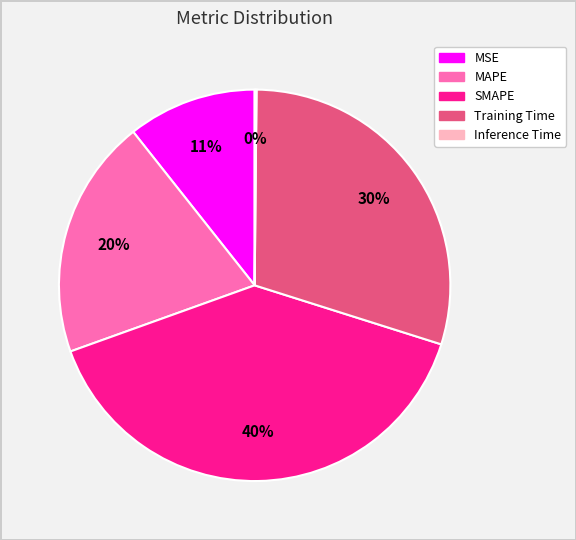

True or false: MSE accounts for 1% of the total.

False